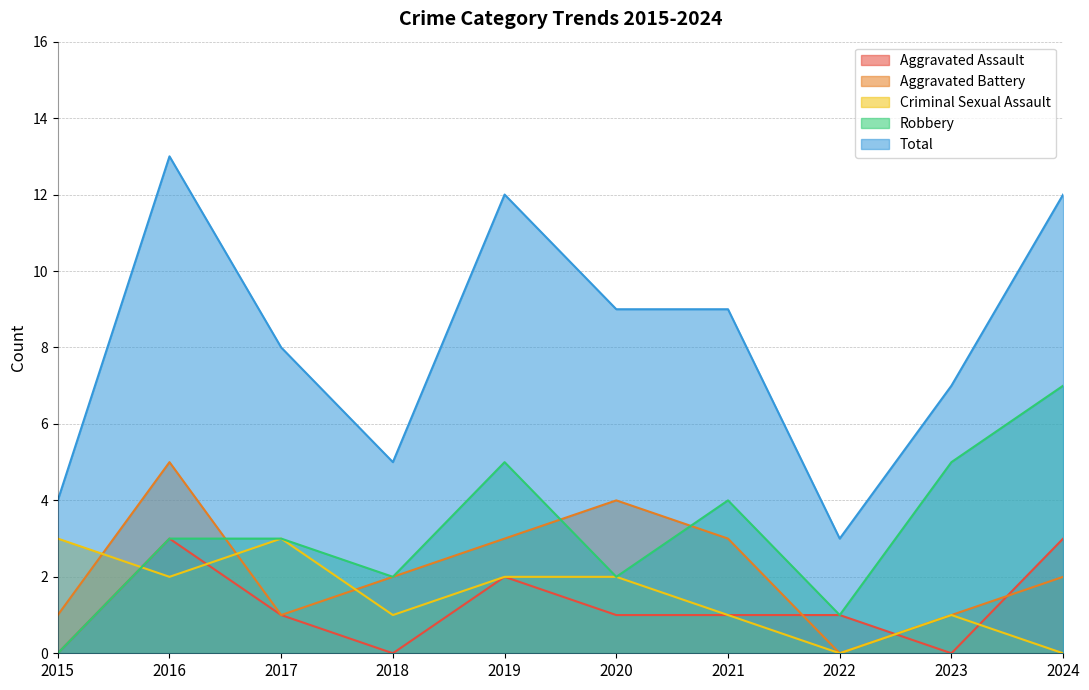

What are all the series names shown in the legend?

Aggravated Assault, Aggravated Battery, Criminal Sexual Assault, Robbery, Total